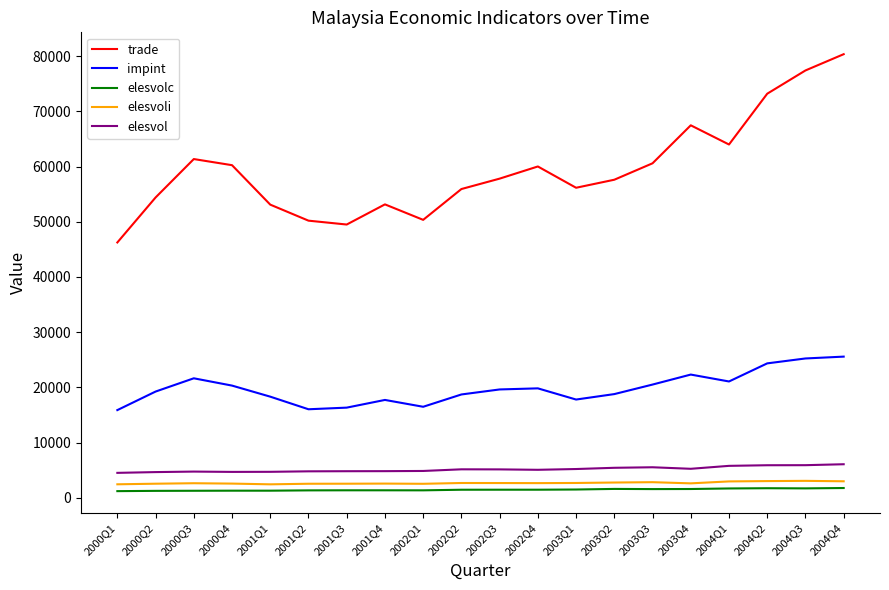

Which series has the largest total across all categories?

trade